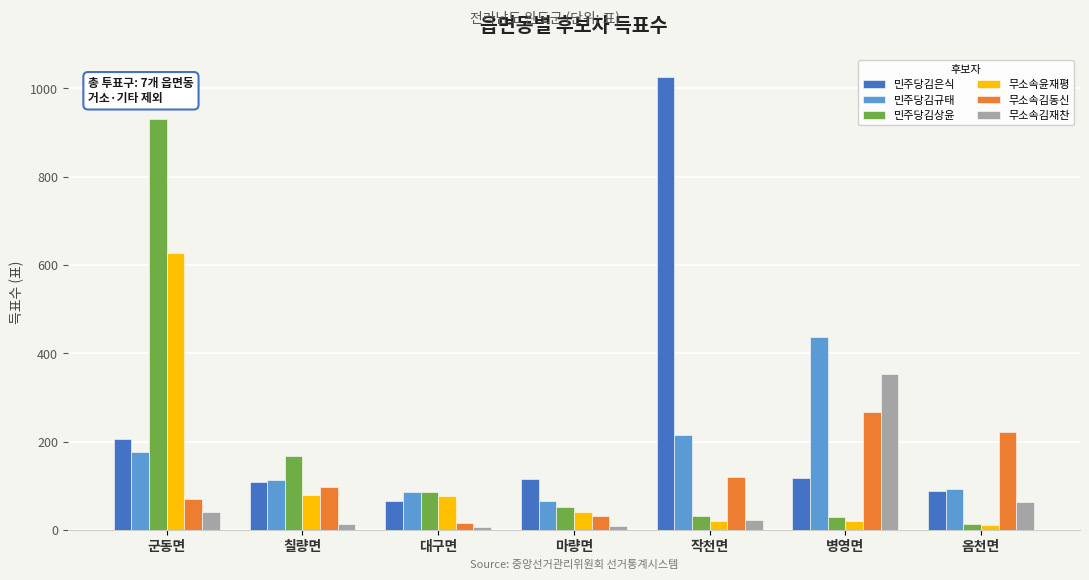

What is the average value of the 민주당김규태 series?

169